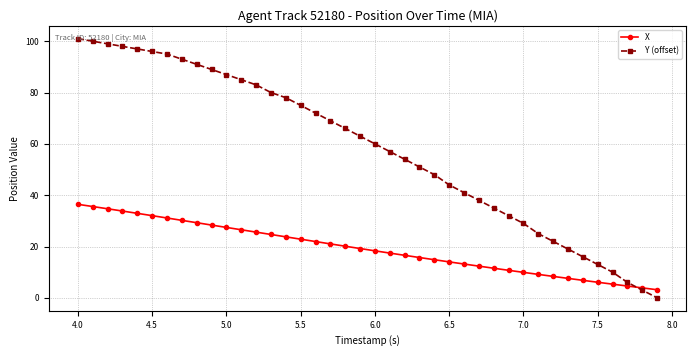

What is the lowest value of the X series?

3.2